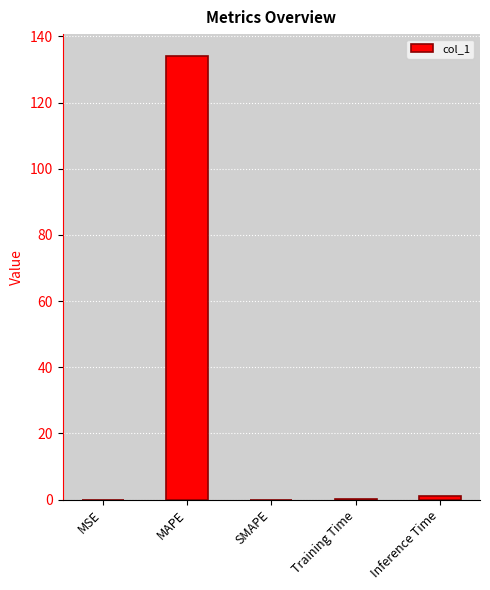

Which label corresponds to the largest value in the chart?

MAPE